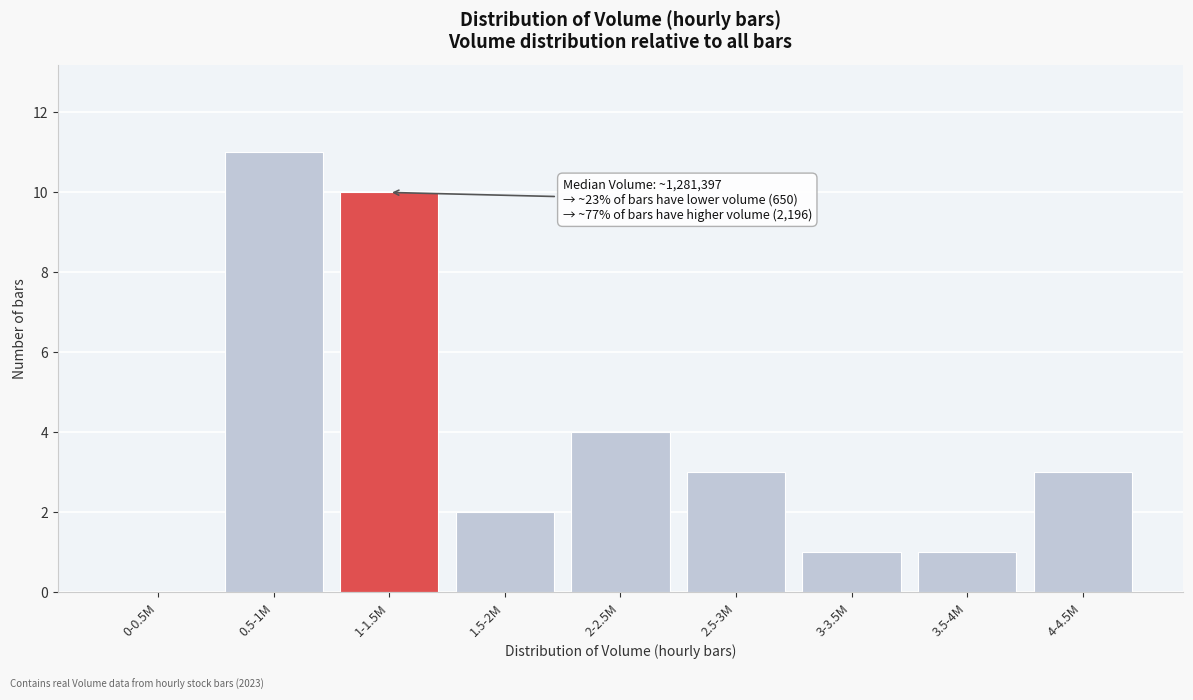

Reading left to right, extract all data points from this chart.

0-0.5M=0	0.5-1M=11	1-1.5M=10	1.5-2M=2	2-2.5M=4	2.5-3M=3	3-3.5M=1	3.5-4M=1	4-4.5M=3